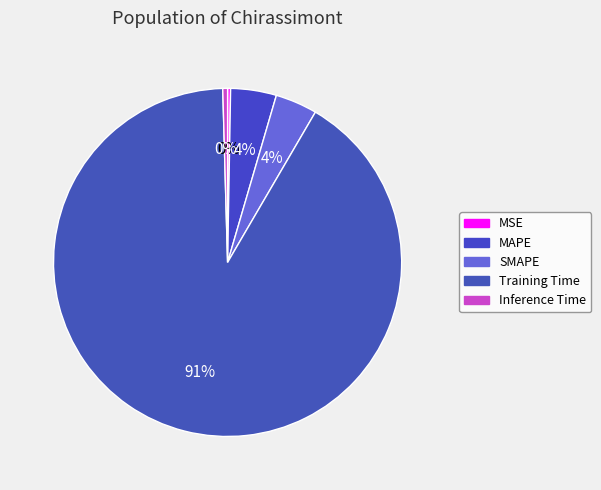

To the nearest percent, what portion does Training Time represent?

91%